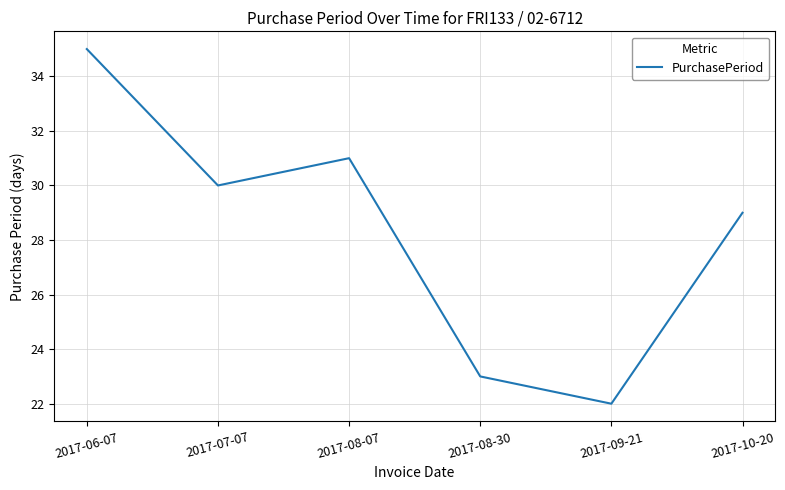

At which label is the value closest to 28?

2017-10-20